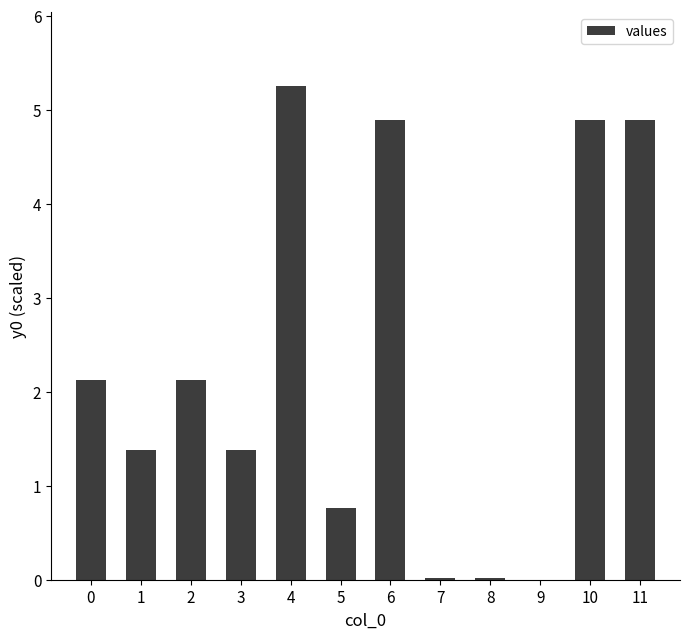

What is the sum of all values?

27.7